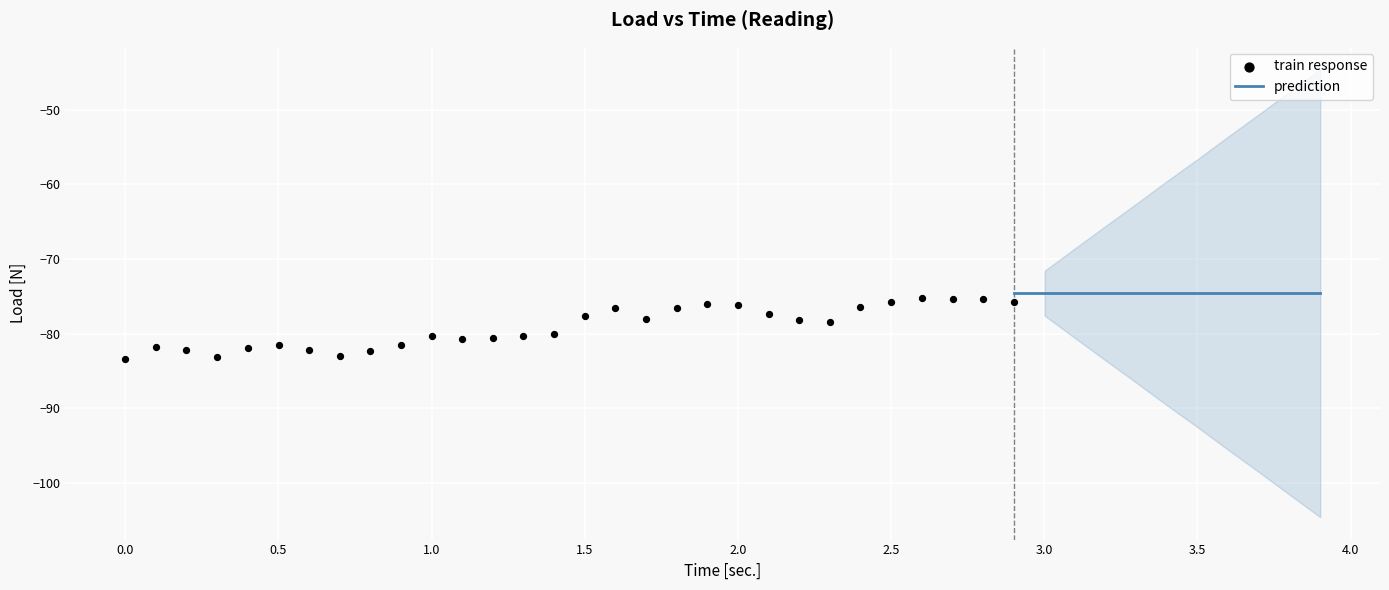

What is the change in value from 16 to 32?

+3.6